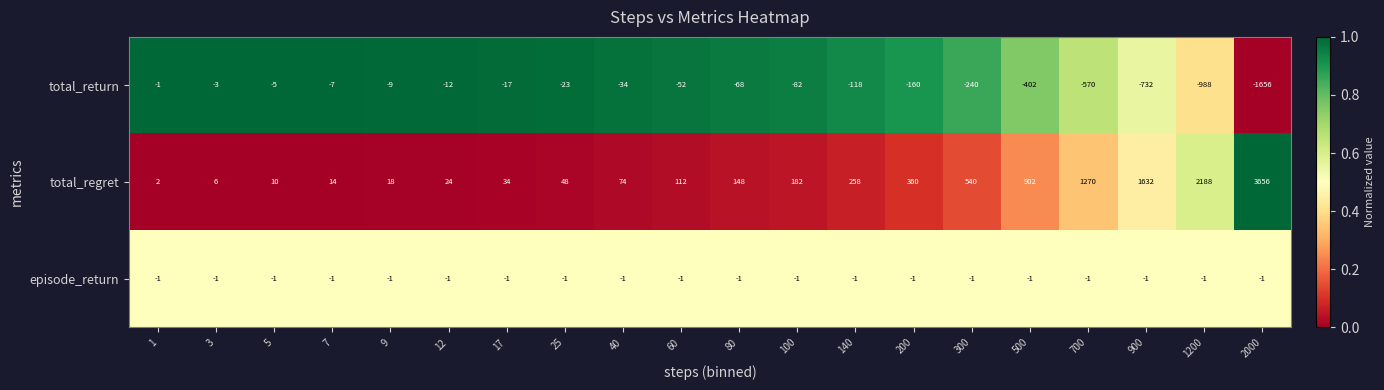

Is it true that total_return equals -276 at 200?

False